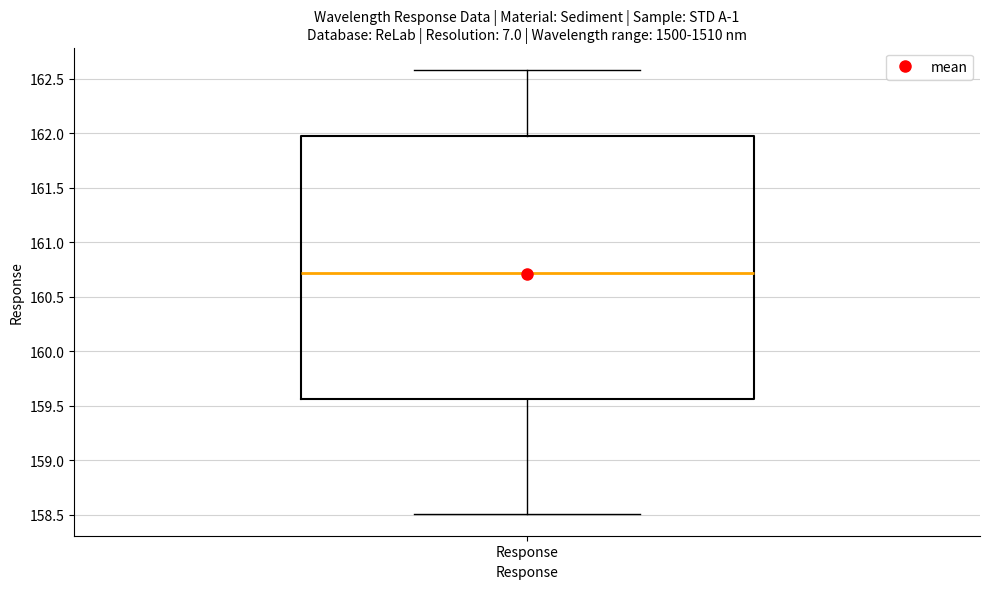

Where does the lower whisker of the box for Response end on the y-axis? The values are not printed on the chart, so give them approximately, as read against the axis.

158.50